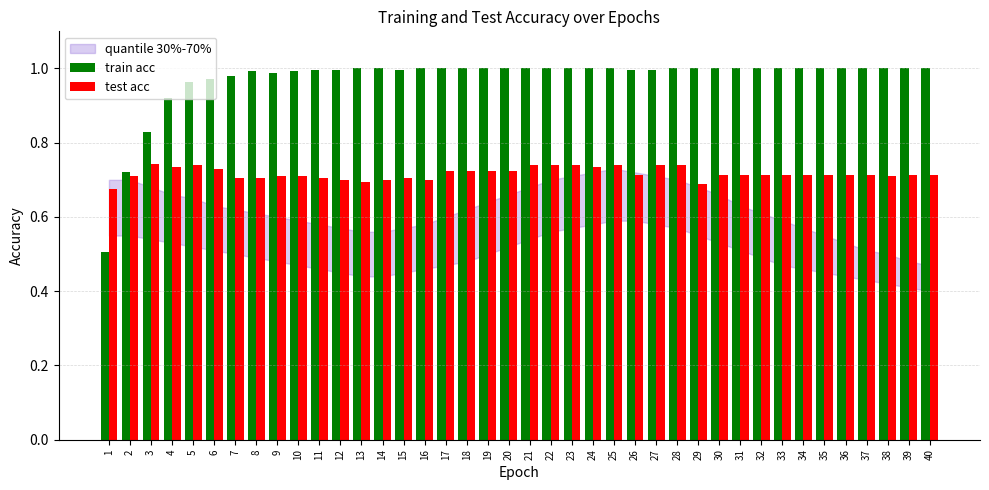

Which label corresponds to the smallest value in the chart?

1